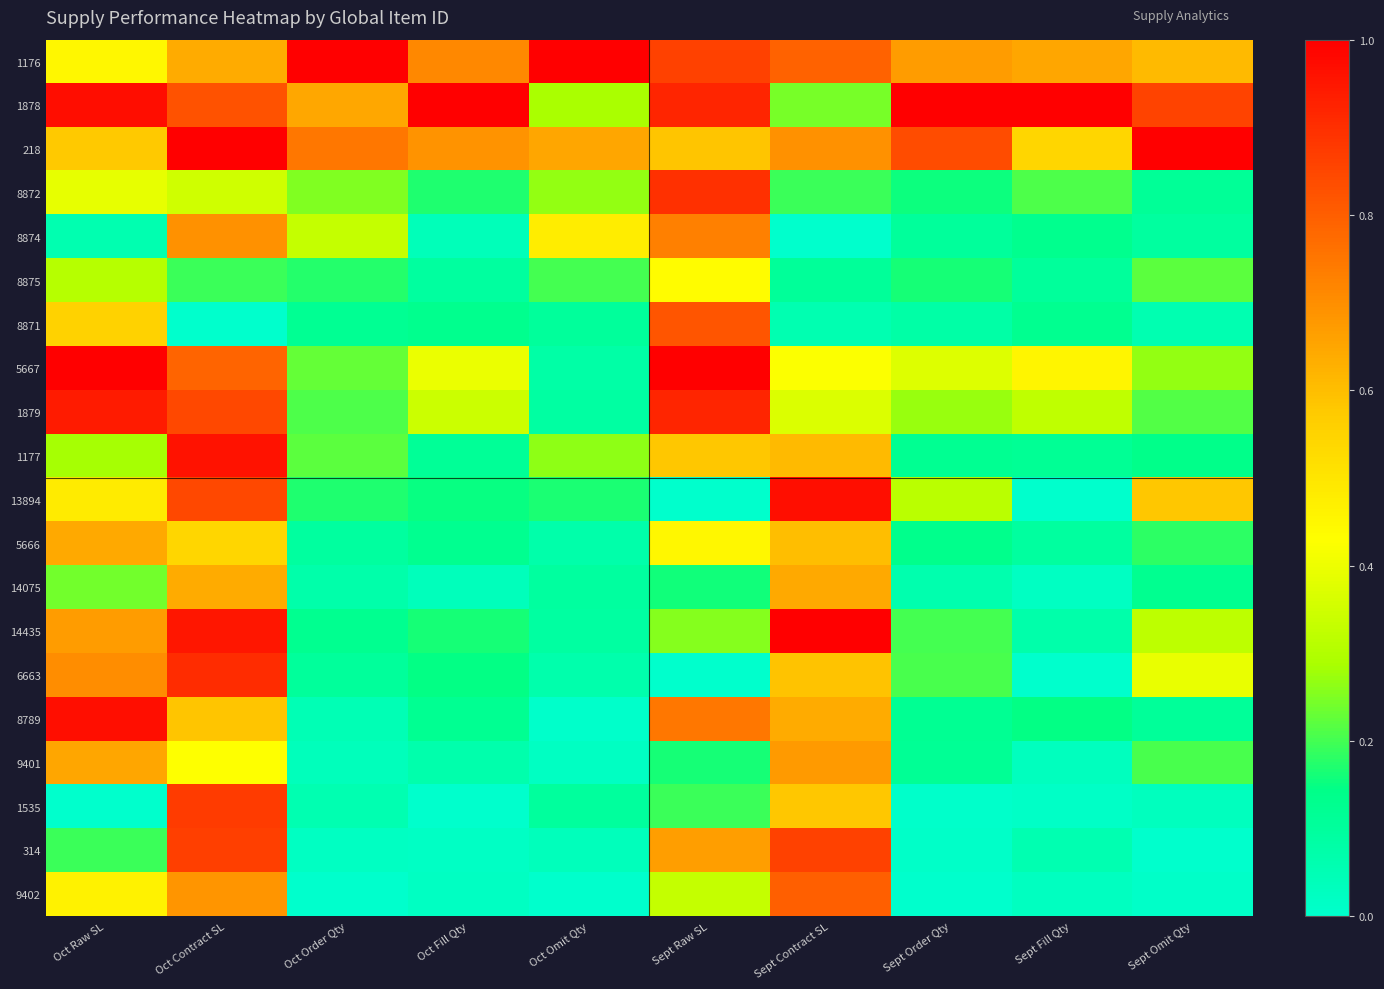

At which category is the sum across all series the highest?

Oct Contract SL